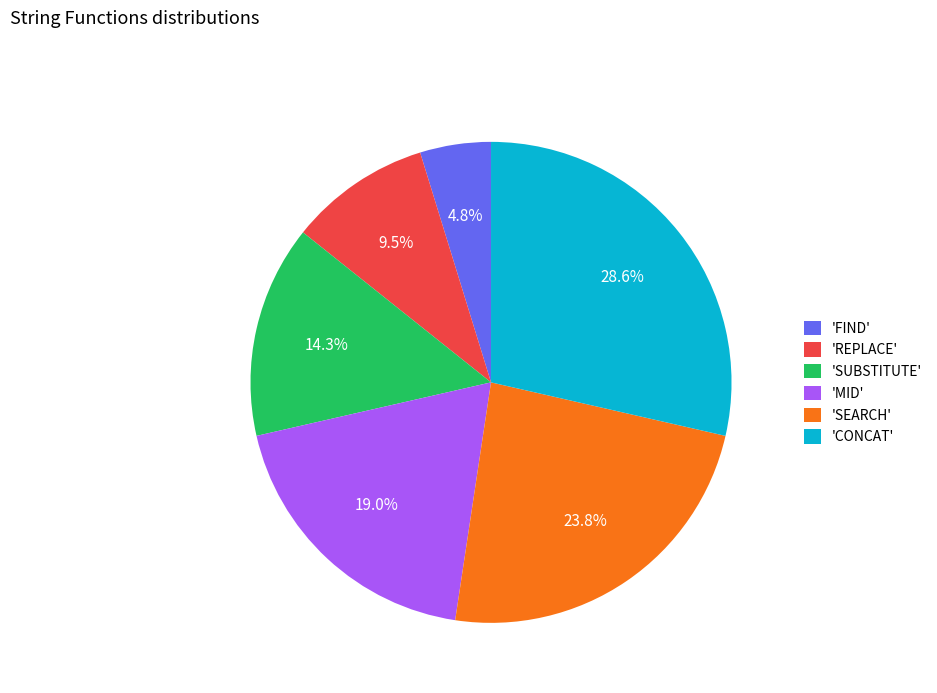

Combined, do 'SUBSTITUTE' and 'MID' account for over 50%?

No